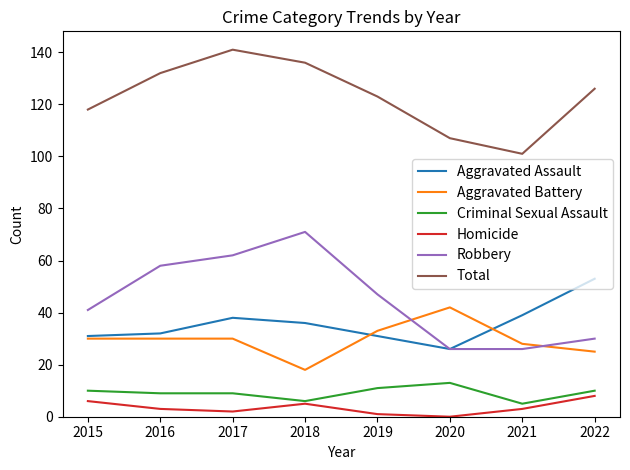

Which series has the largest total across all categories?

Total